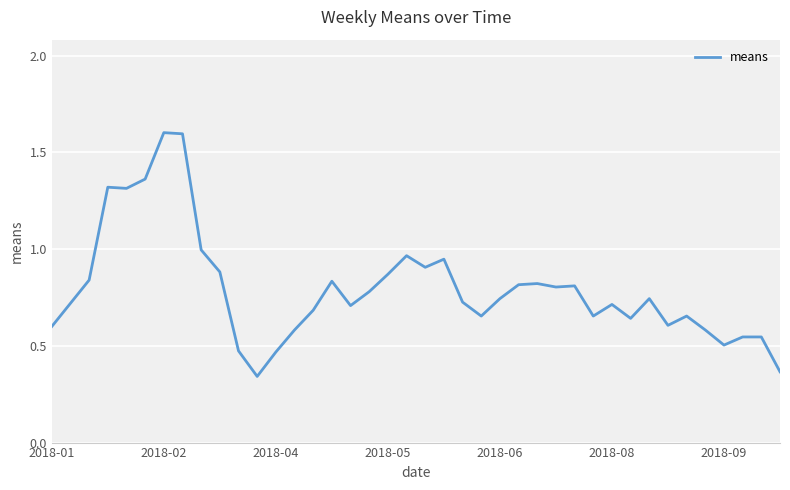

What is the greatest value displayed?

1.6